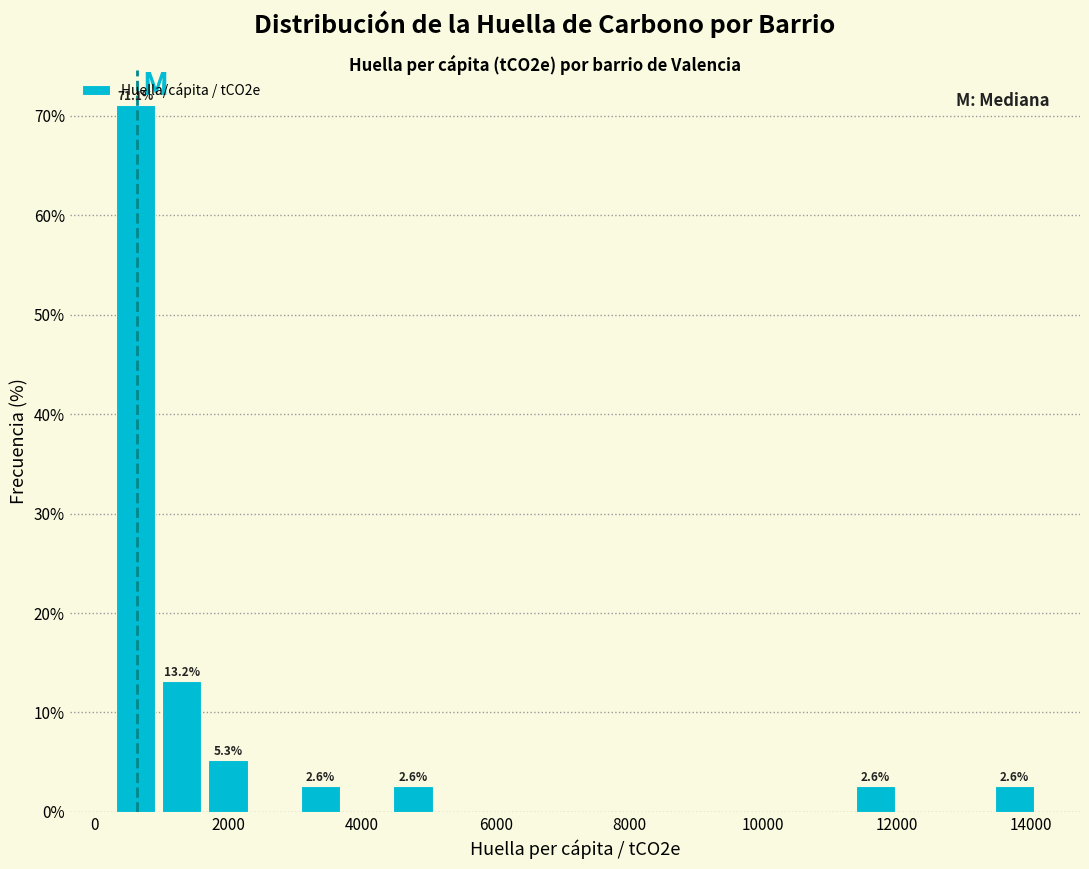

Read against the x-axis, roughly where is the centre of the tallest bar?

600